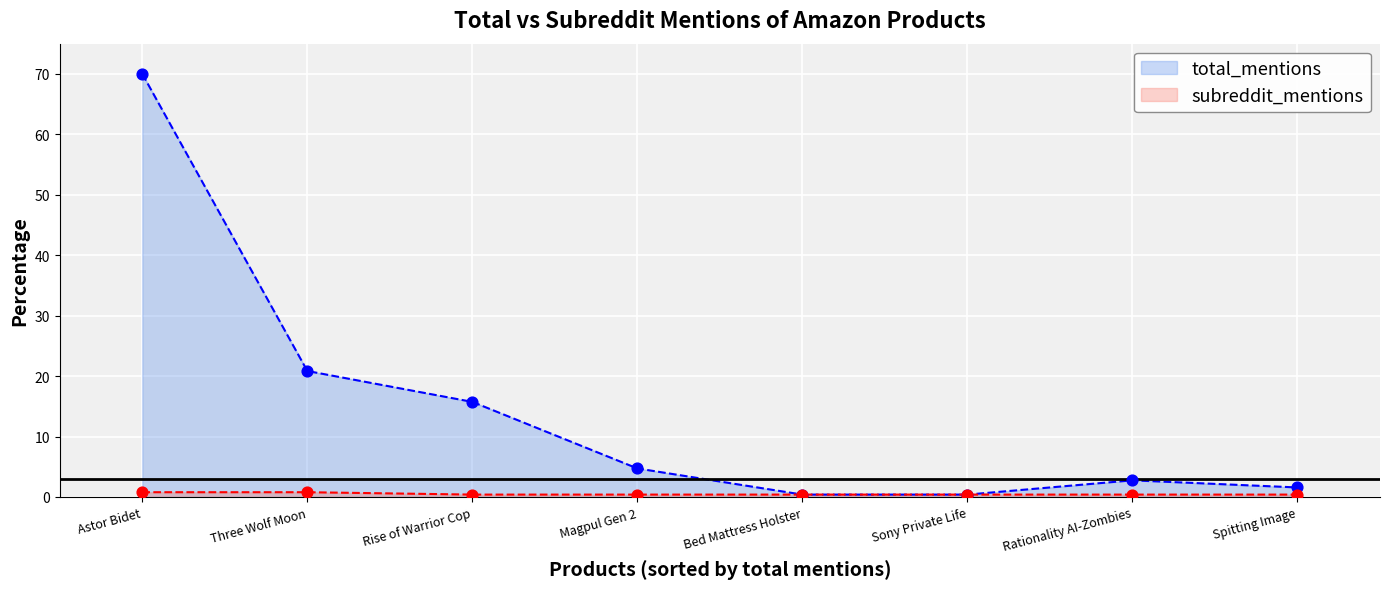

Which series reaches the minimum Y coordinate?

total_mentions